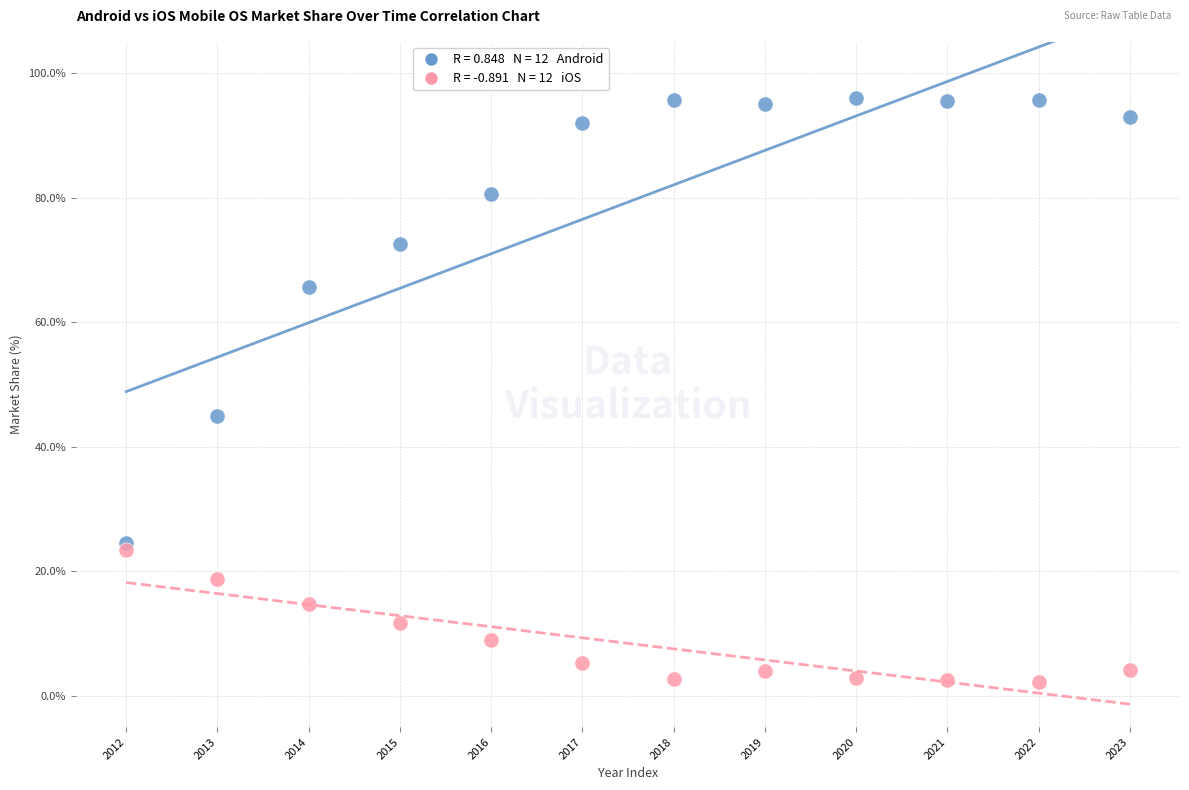

Across all series, what Y value is closest to 49?

45.0